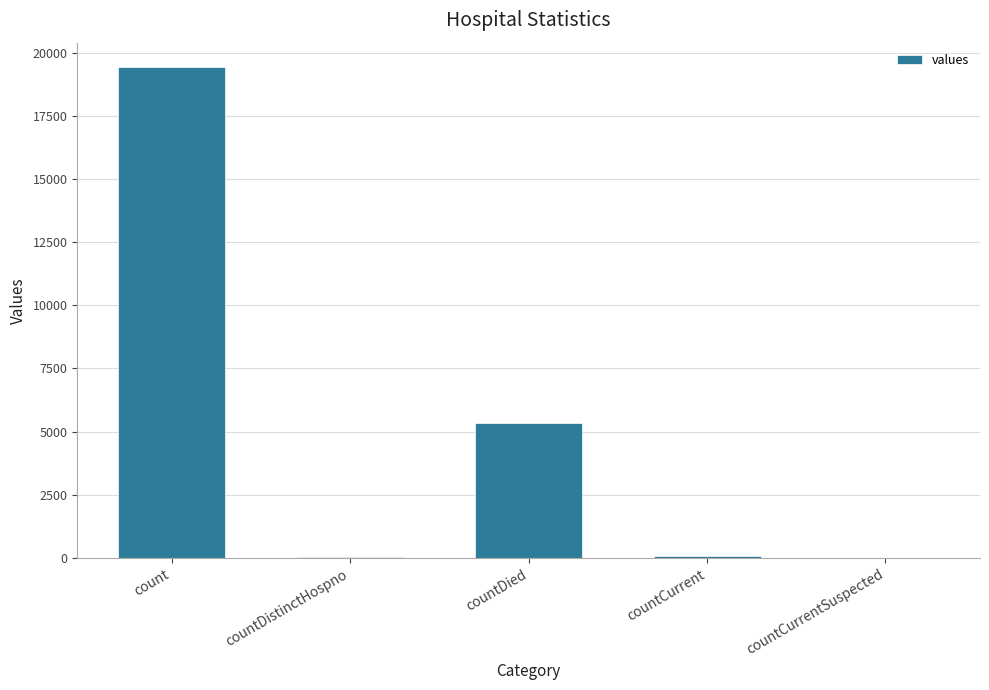

Is it true that the value at countDied is 7300?

False